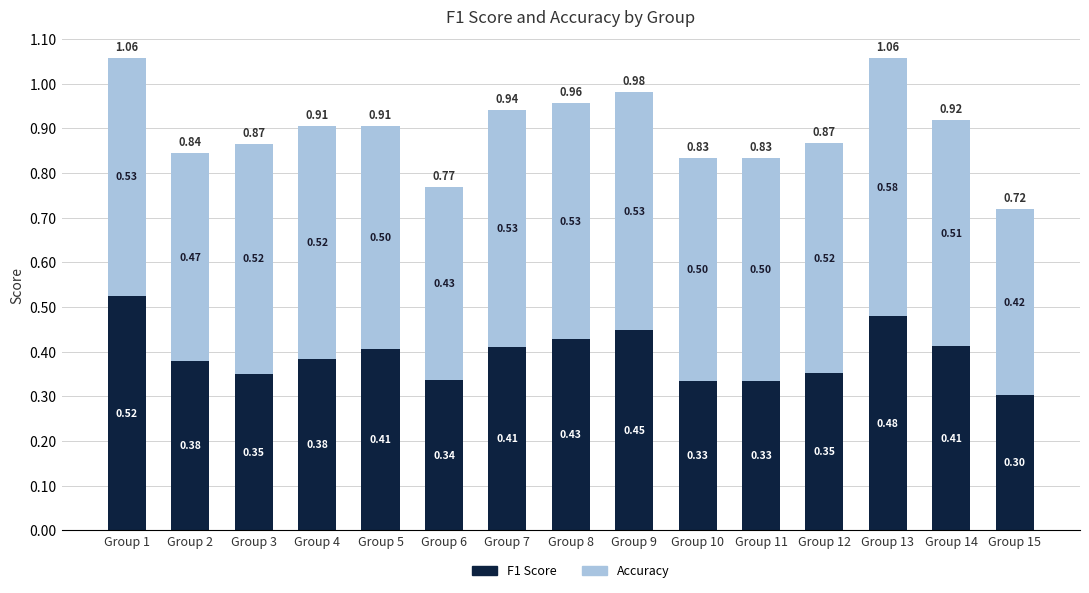

What is the total value across all series at Group 6?

0.8